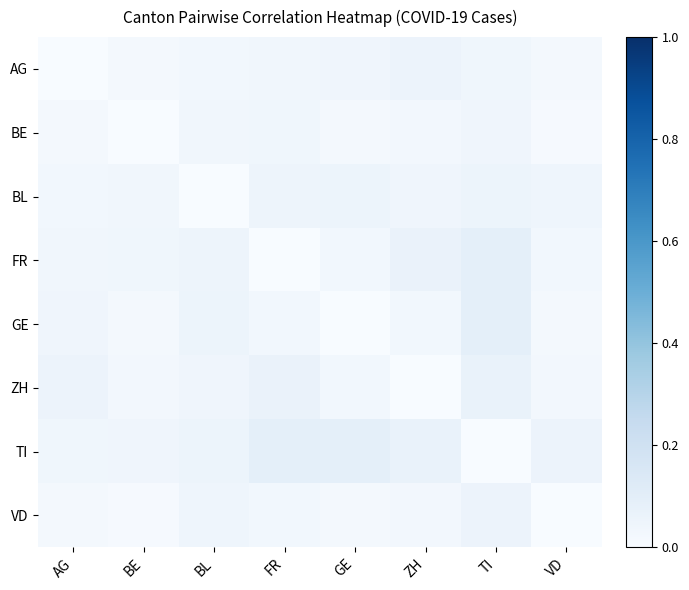

Which has a higher value, BL or AG?

BL